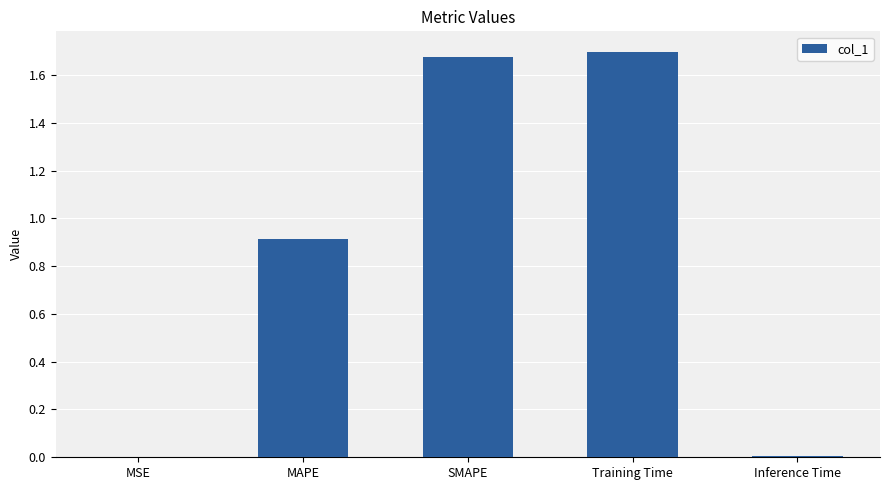

What is the ratio of the value at MAPE to the value at SMAPE?

0.5